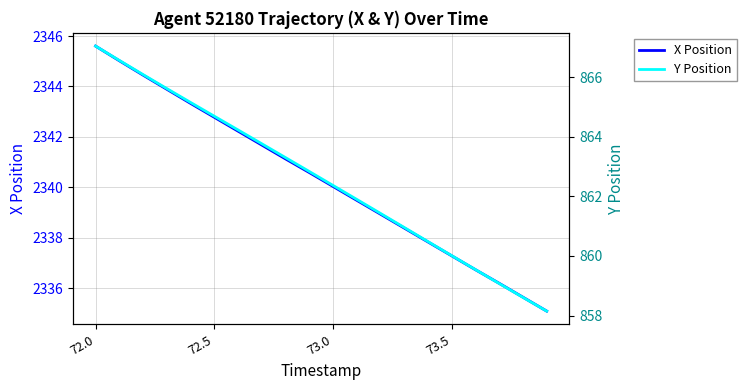

What is the highest value of the X Position series?

2345.6